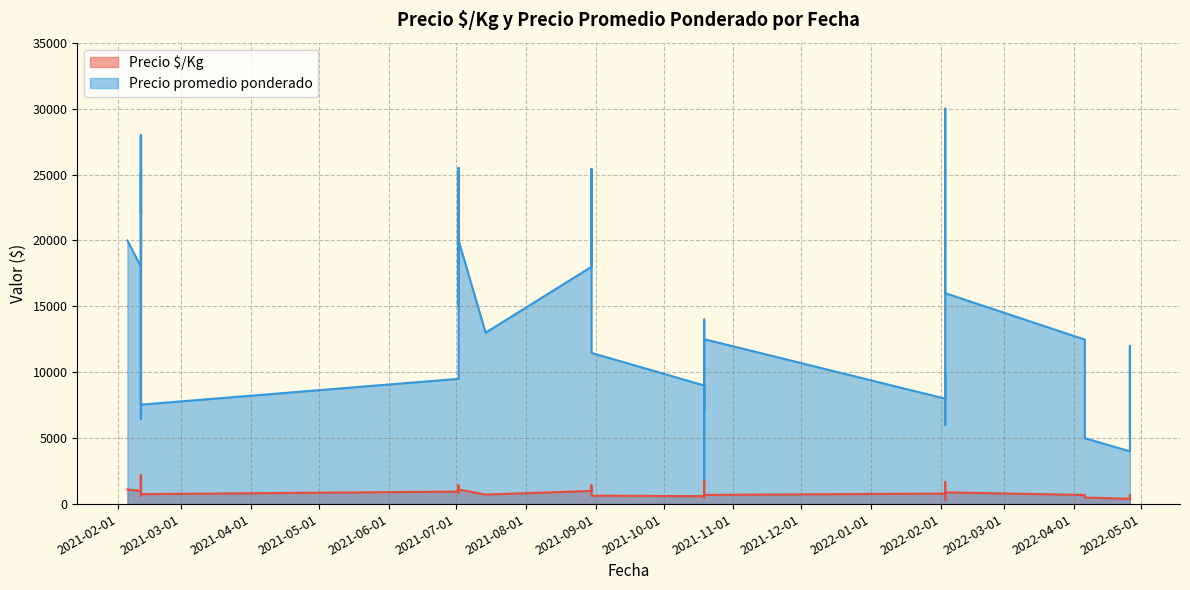

Reading left to right, what are all the values shown in this chart?

Precio $/Kg: 1111	1000	2200	1400	944	646	1556	2200	1256	864	754	950	1417	833	1111	722	1000	1413	833	637	600	467	778	1905	695	800	667	556	556	444	333	1556	1667	1389	889	693	500	400	667	365
Precio promedio ponderado: 20000	18000	22000	28000	17000	6462	28000	22000	25111	15545	7545	9500	25500	15000	20000	13000	18000	25429	15000	11467	9000	7000	14000	1905	12510	8000	10000	10000	10000	8000	6000	28000	30000	25000	16000	12474	5000	4000	12000	5471